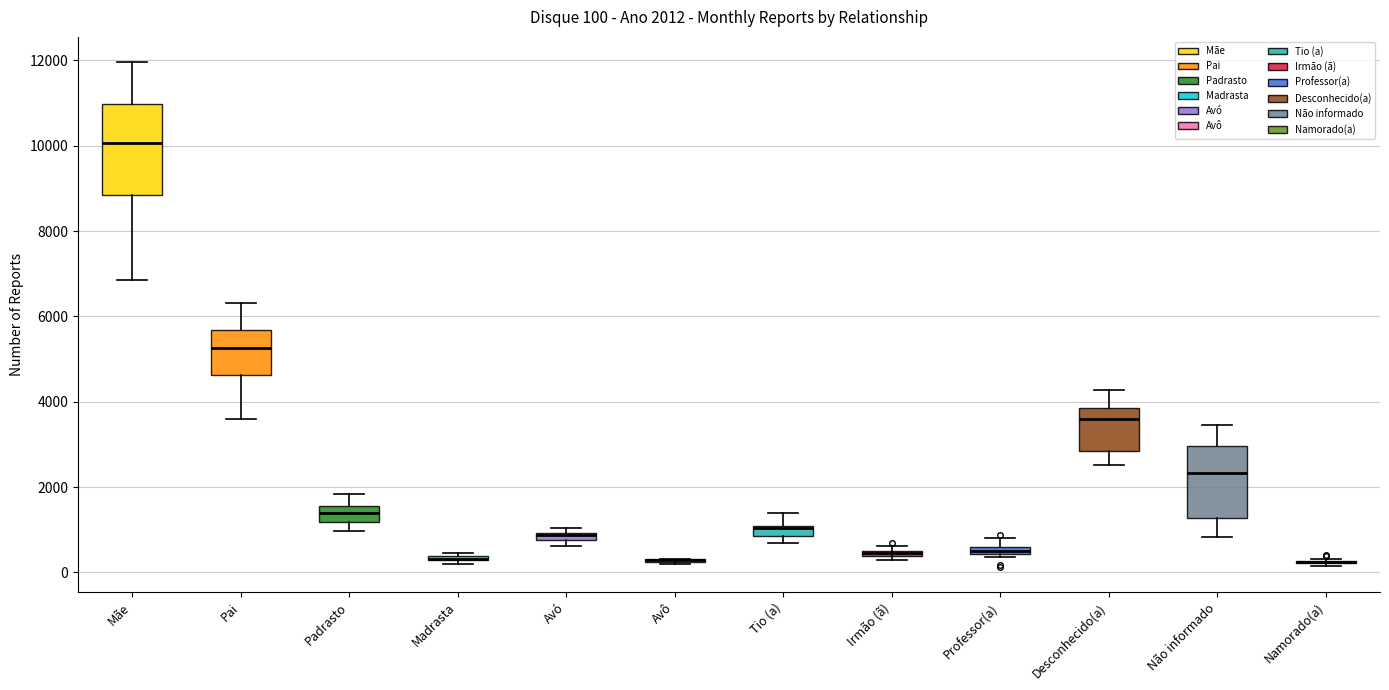

Comparing the boxes themselves (not the whiskers), which one is the tallest?

Mãe